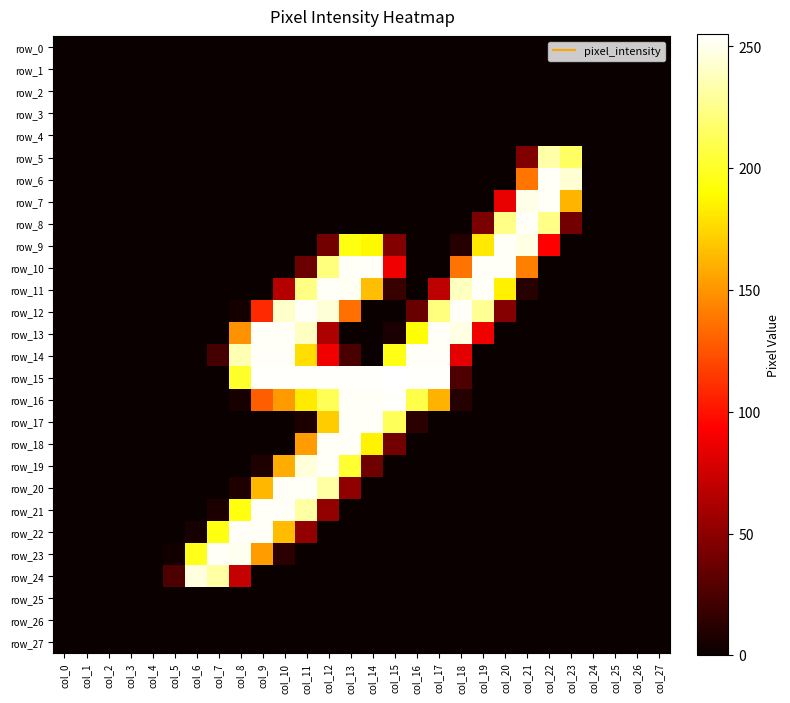

How many positive values does the row_8 series have?

5